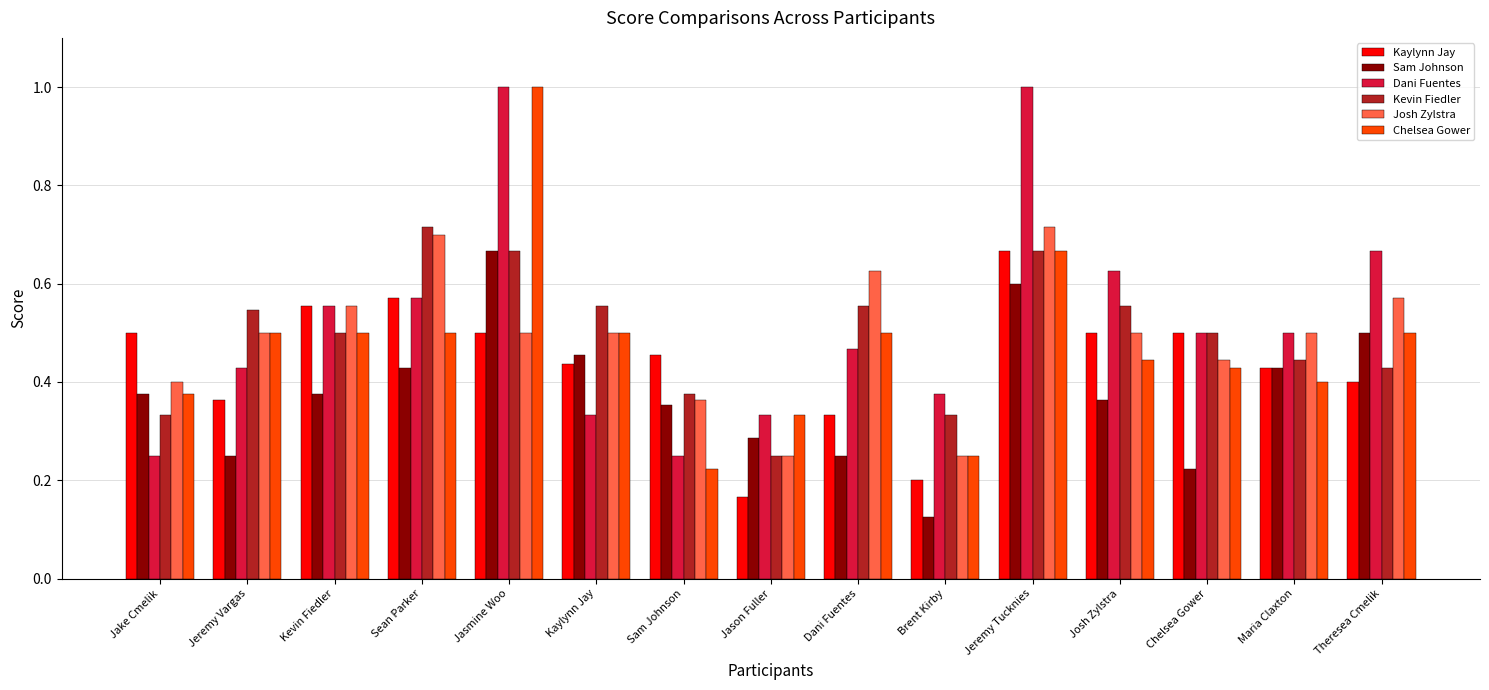

What is the label of the 5th bar from the right?

Jeremy Tucknies